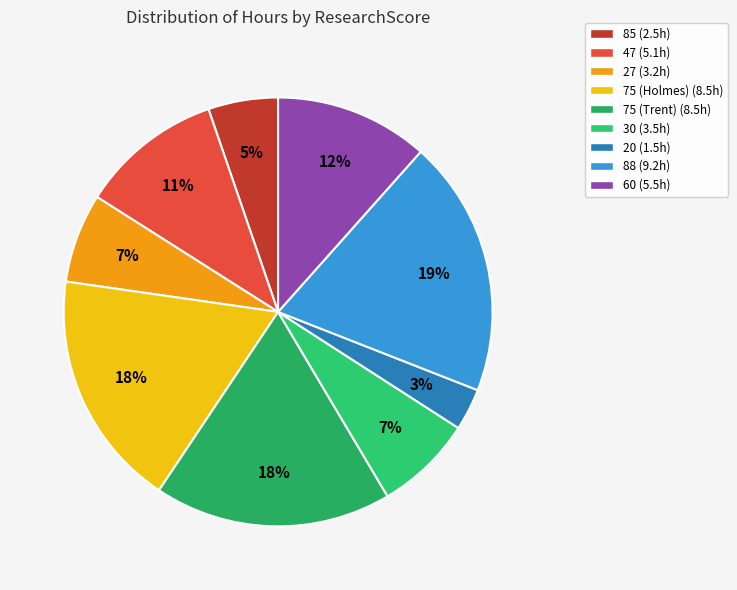

How many slices are in this pie chart?

9